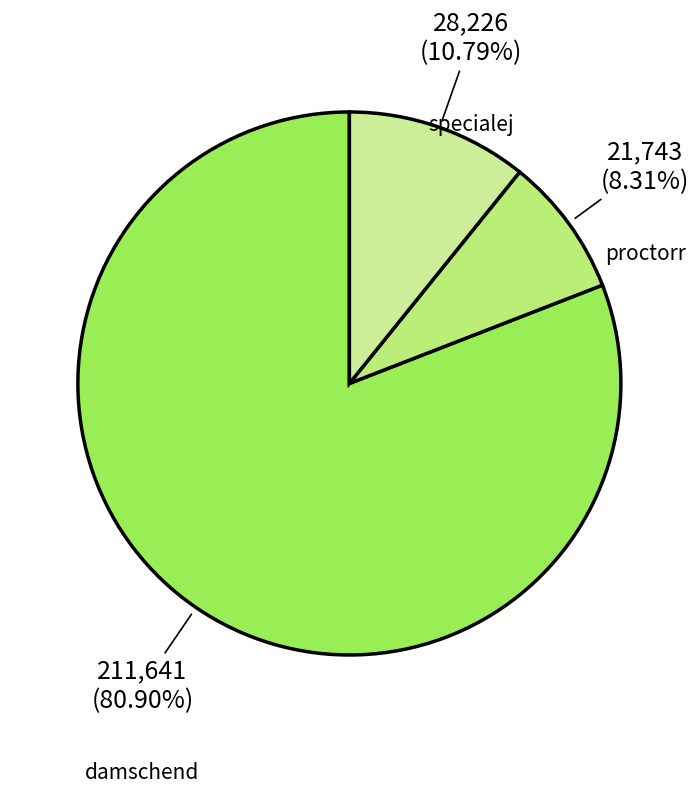

Rank the categories by value from highest to lowest.

damschend, specialej, proctorr